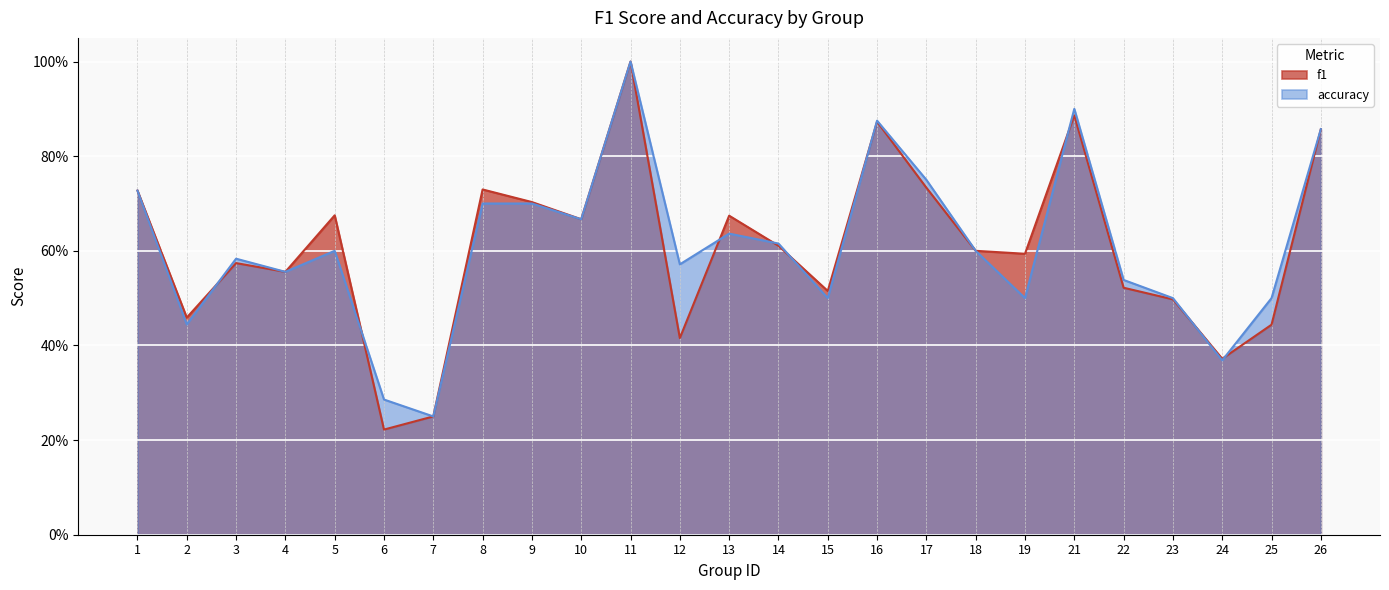

After their last crossing, which series has the higher values: f1 or accuracy?

accuracy